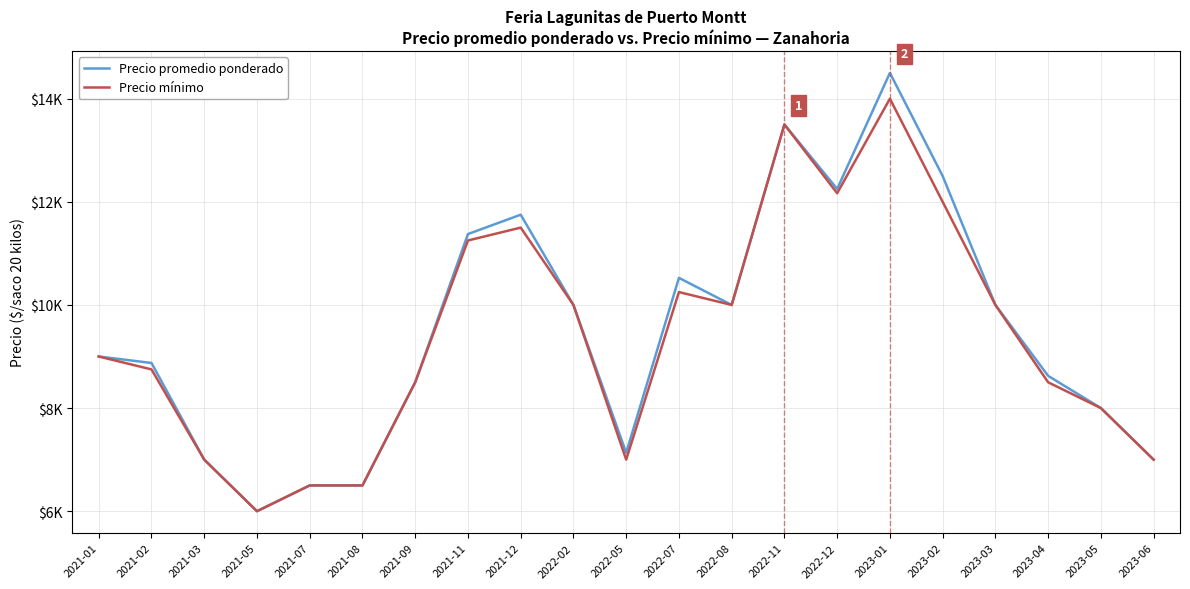

Where is the first local minimum for Precio mínimo?

2021-05